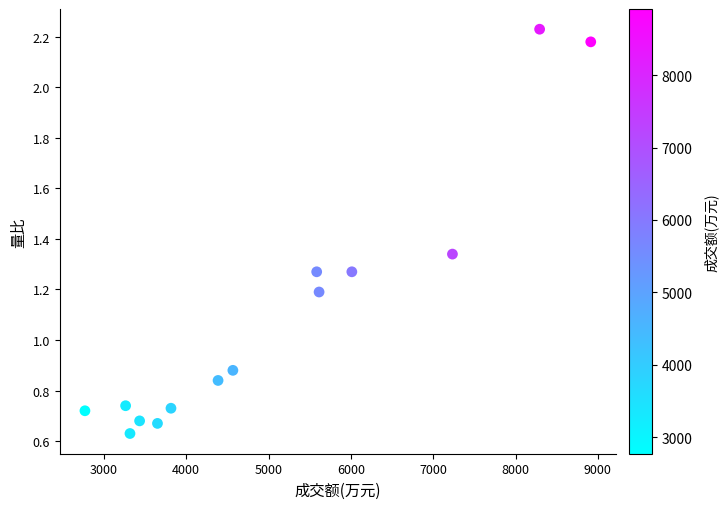

What is the range of X values (max minus min)?

6144.0